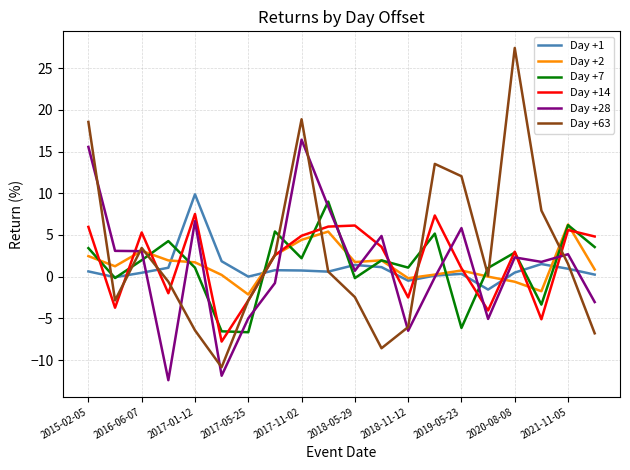

What is the maximum value for Day +1?

9.9